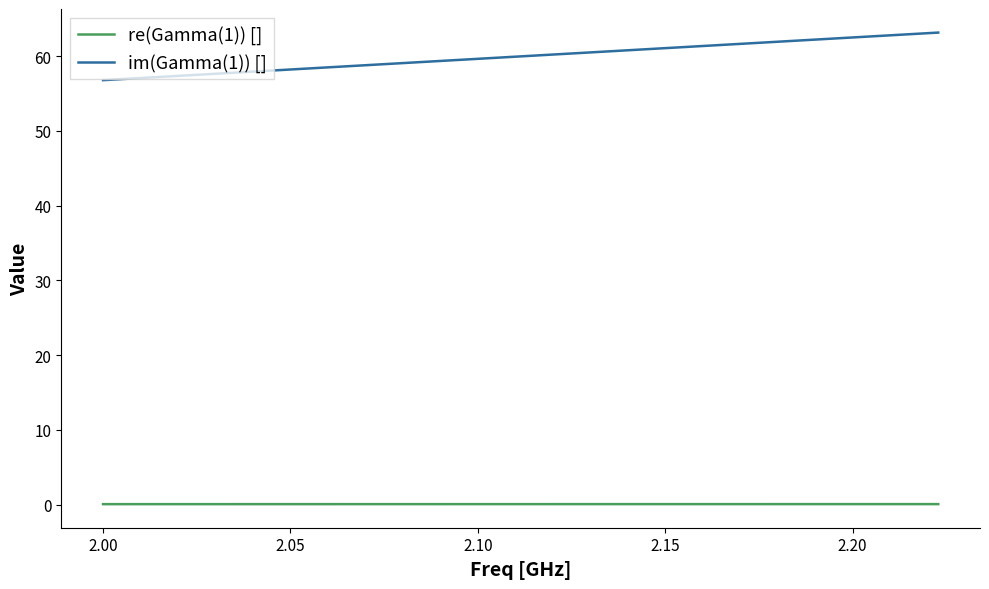

Which series has the largest total across all categories?

im(Gamma(1)) []